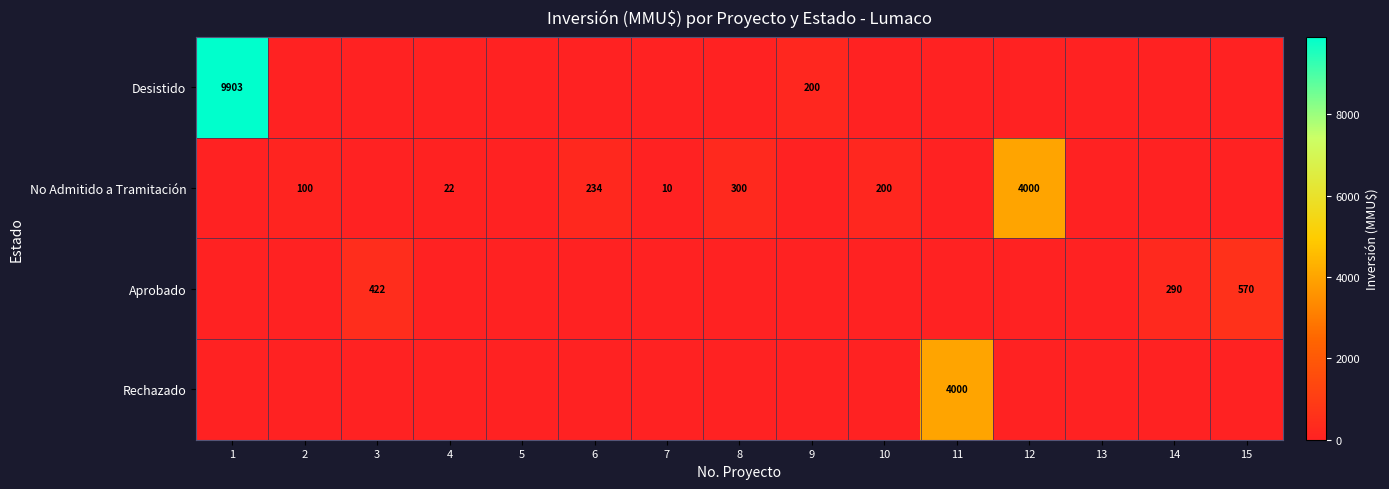

What is the maximum value shown in the chart?

9903